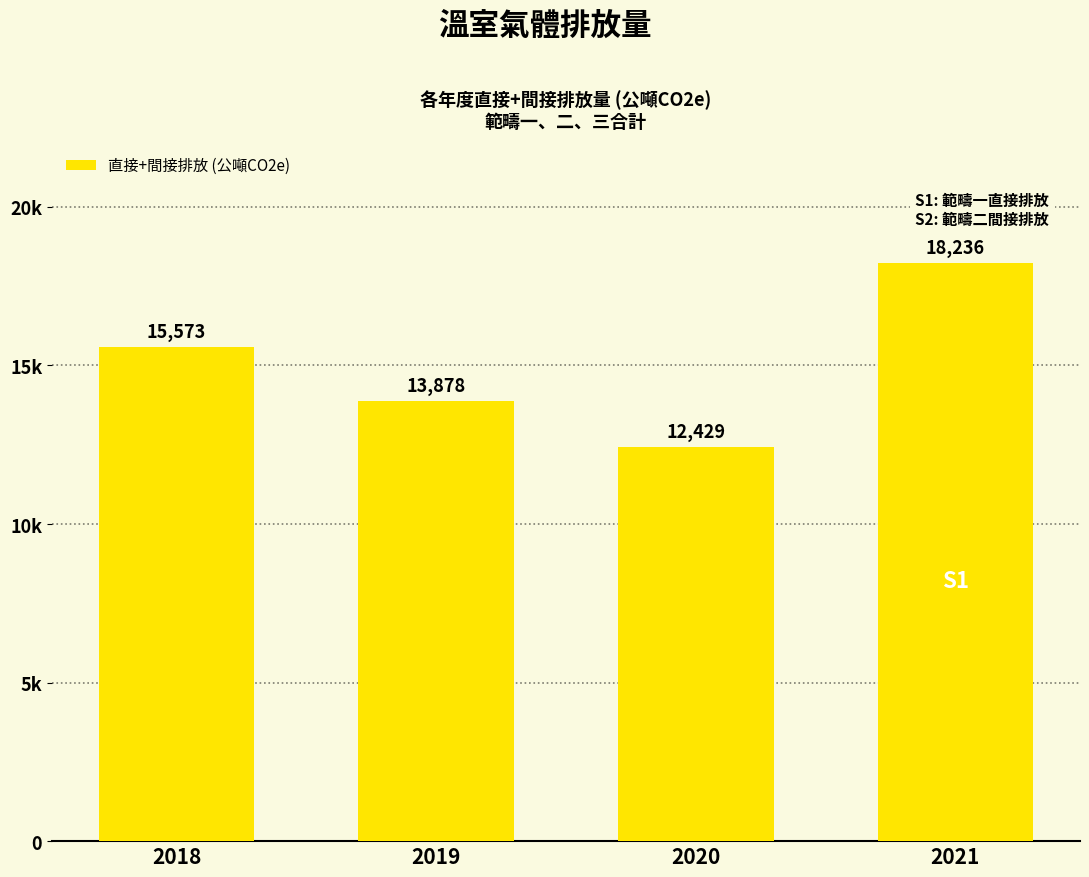

Where does the data first go above 15573?

2021